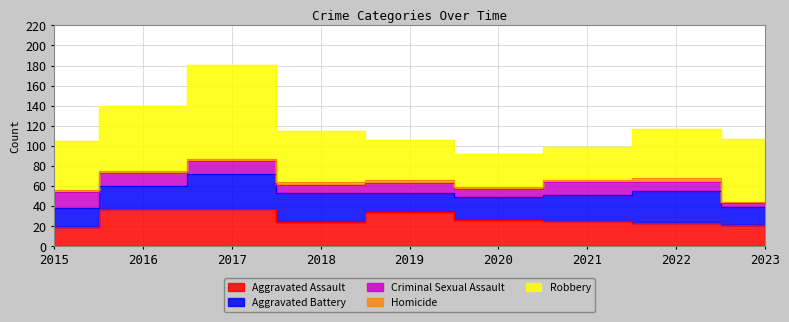

True or false: Aggravated Battery has a value of 39 at 2016.

False